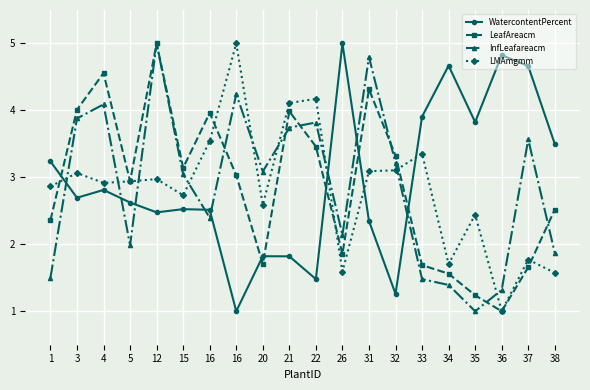

At which label is WatercontentPercent closest to 3?

4